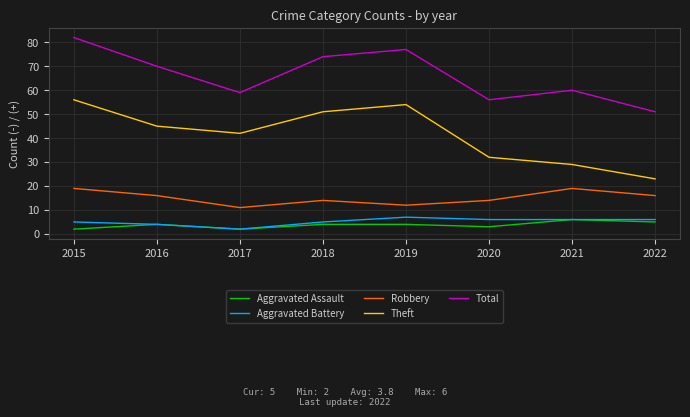

What is the total value across all series at 2017?

116